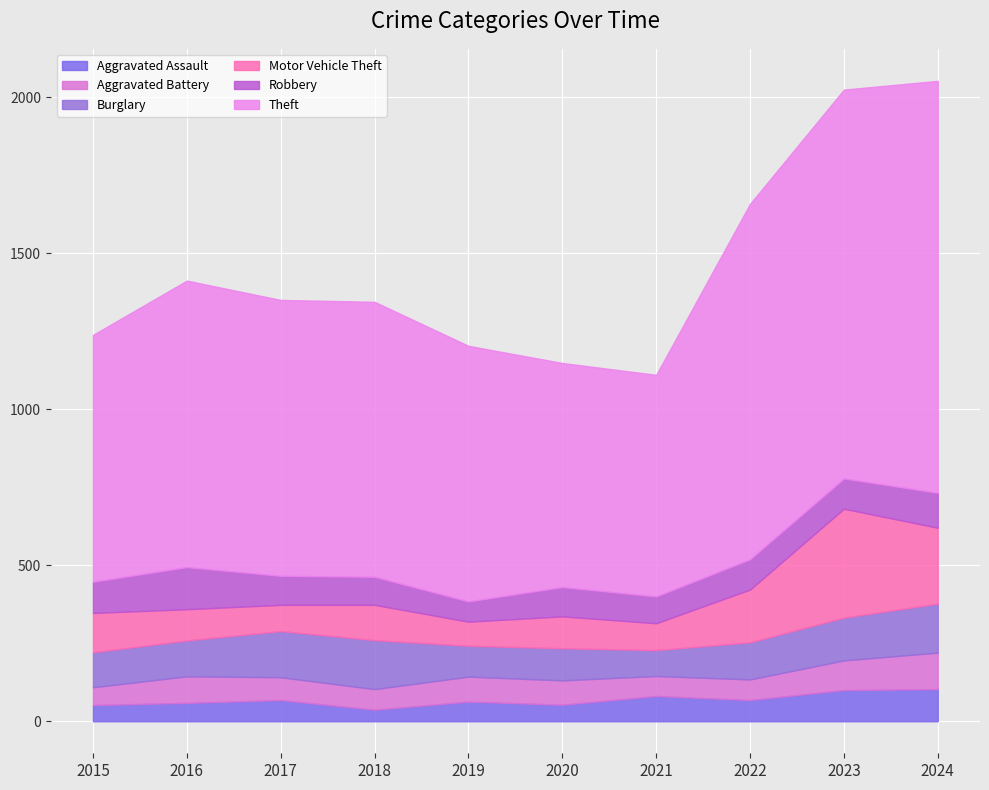

What is the value of the Aggravated Assault point at the 6th from the left?

53